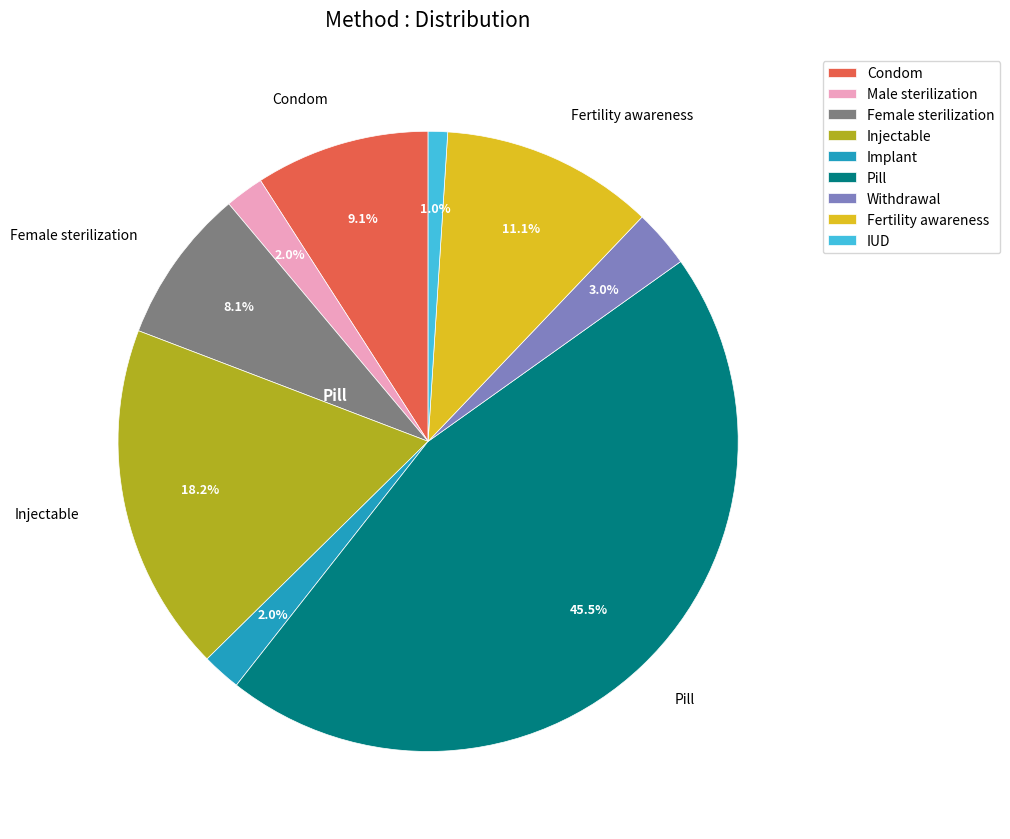

Is Pill the majority of the pie?

No